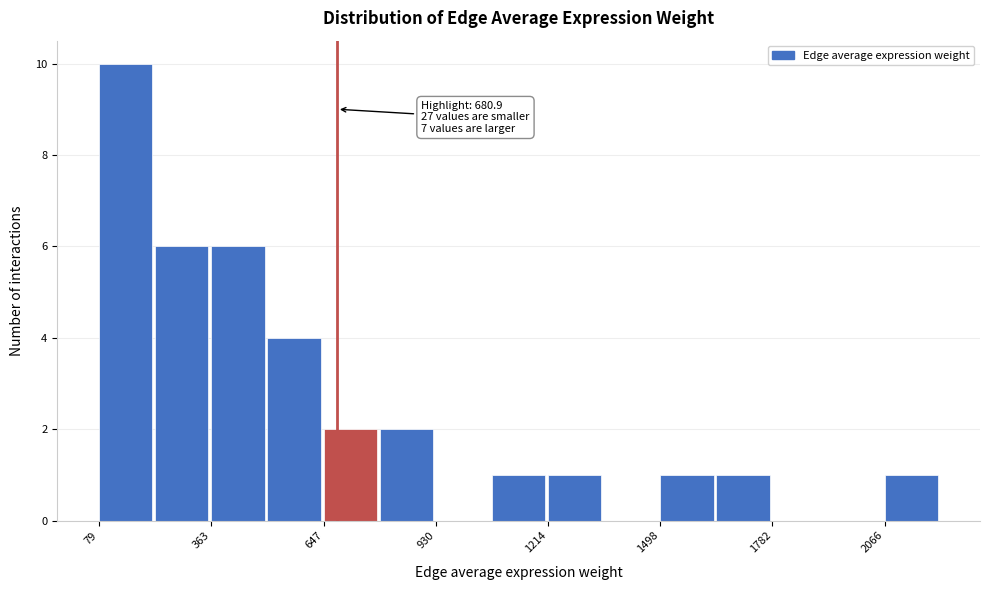

Read against the x-axis, roughly where is the centre of the tallest bar?

150